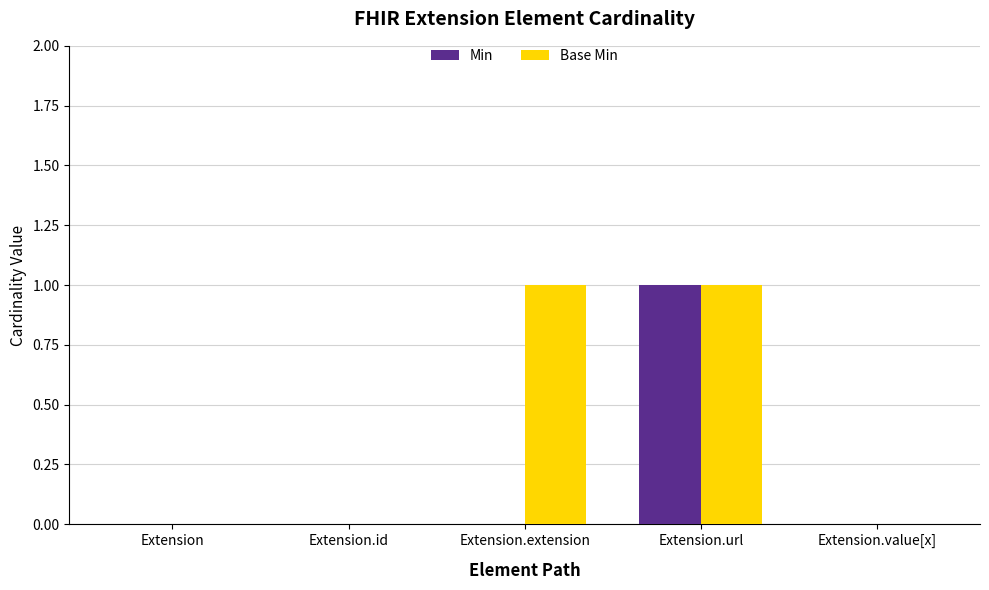

True or false: Base Min has a value of 1 at Extension.extension.

True